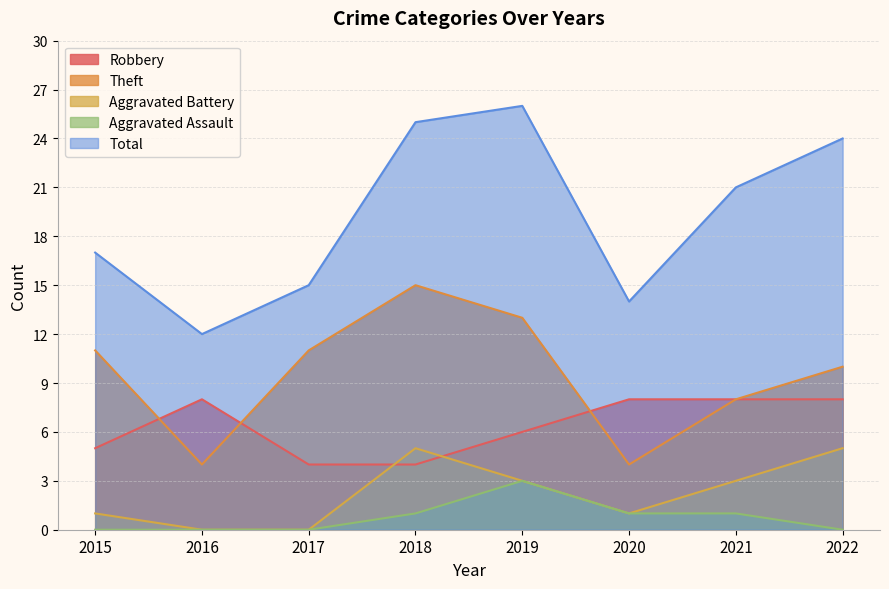

At which label does Aggravated Battery reach its minimum?

2016